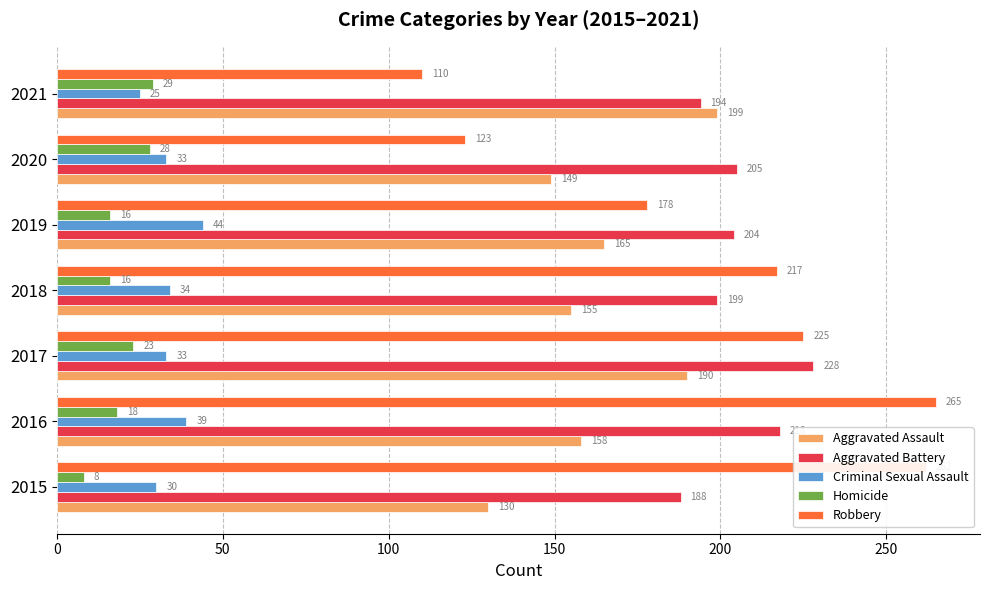

Count the Criminal Sexual Assault values in the range 30 to 39.

5